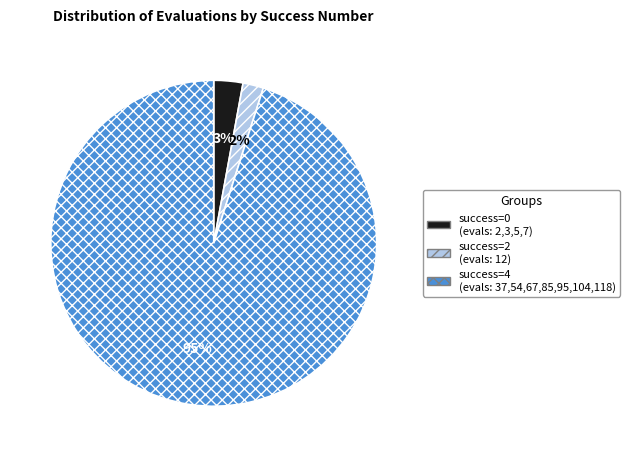

Which has a higher value, success=0 (evals: 2,3,5,7) or success=2 (evals: 12)?

success=0 (evals: 2,3,5,7)